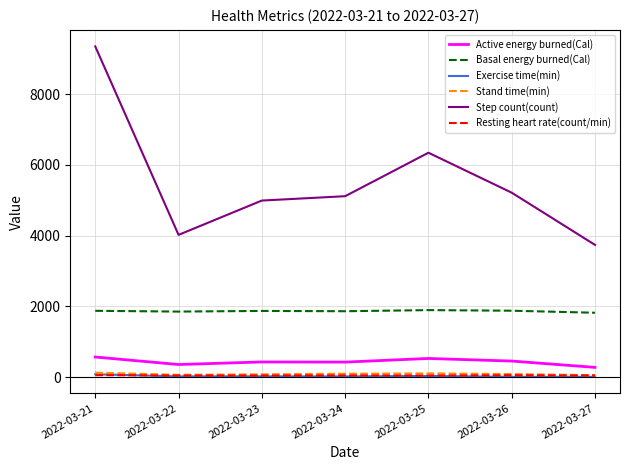

True or false: Exercise time(min) and Active energy burned(Cal) intersect in this chart.

False